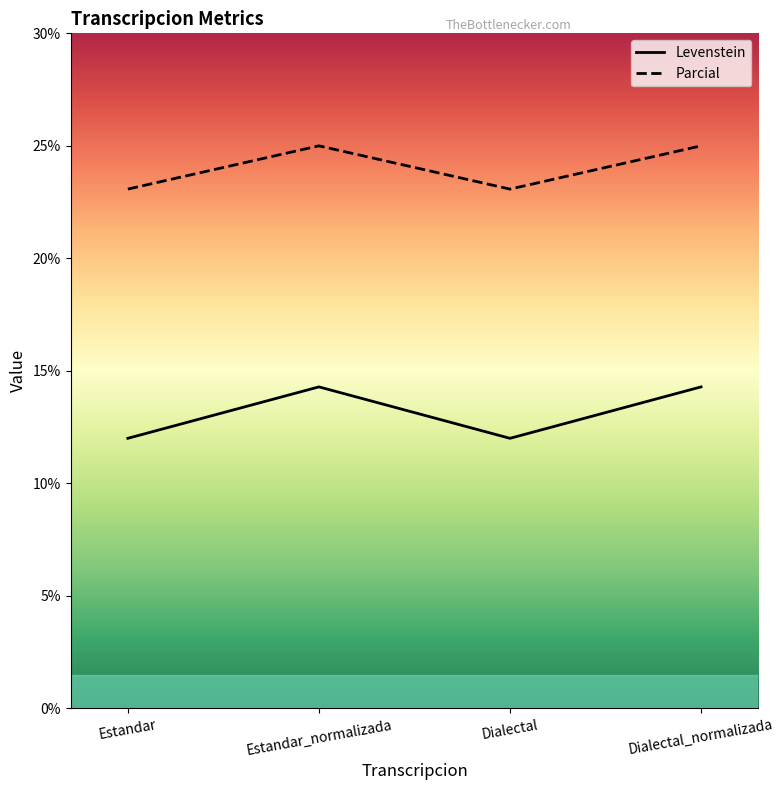

What position from the left is Dialectal_normalizada?

4